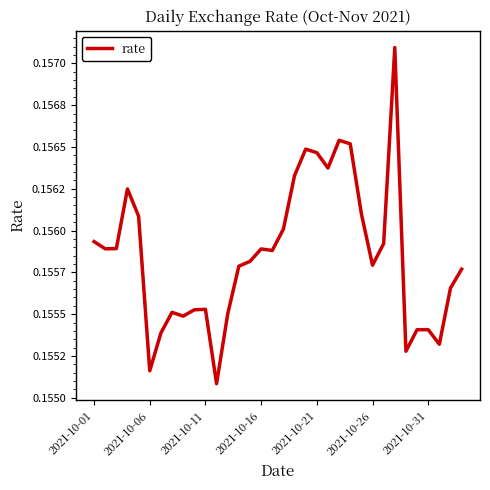

How many values are between 0 and 1?

34